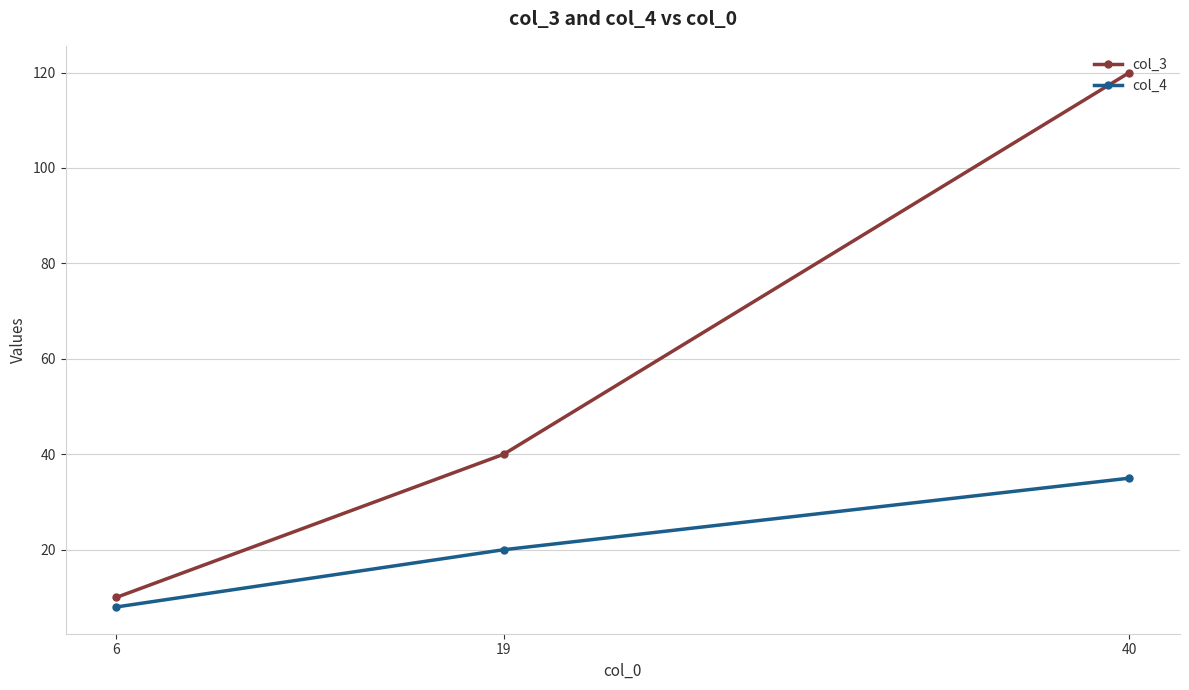

Reading left to right, what are all the values shown in this chart?

col_3: 6=10	19=40	40=120
col_4: 6=8	19=20	40=35